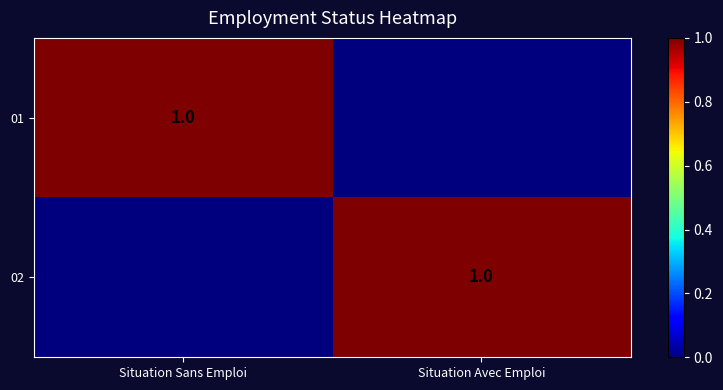

At which category is the sum across all series the highest?

Situation Sans Emploi